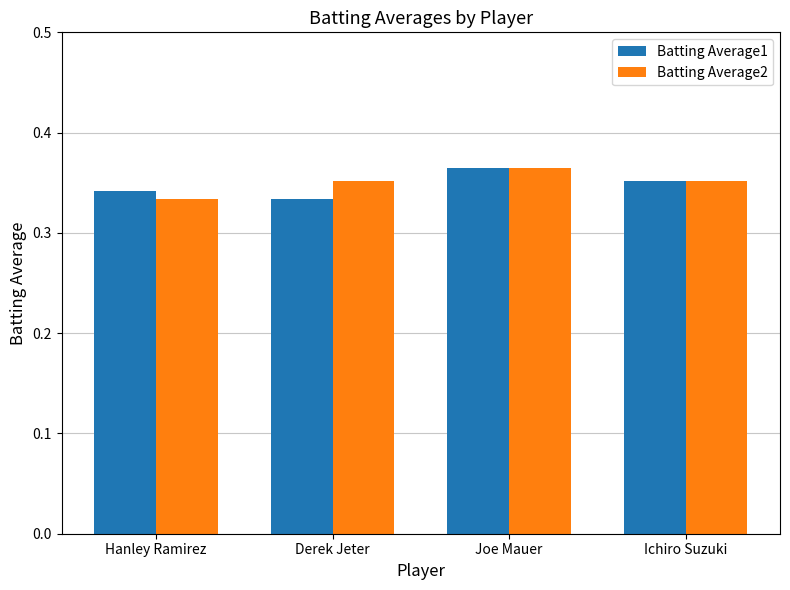

The Batting Average1 series shows 0.5 at Hanley Ramirez. True or false?

False